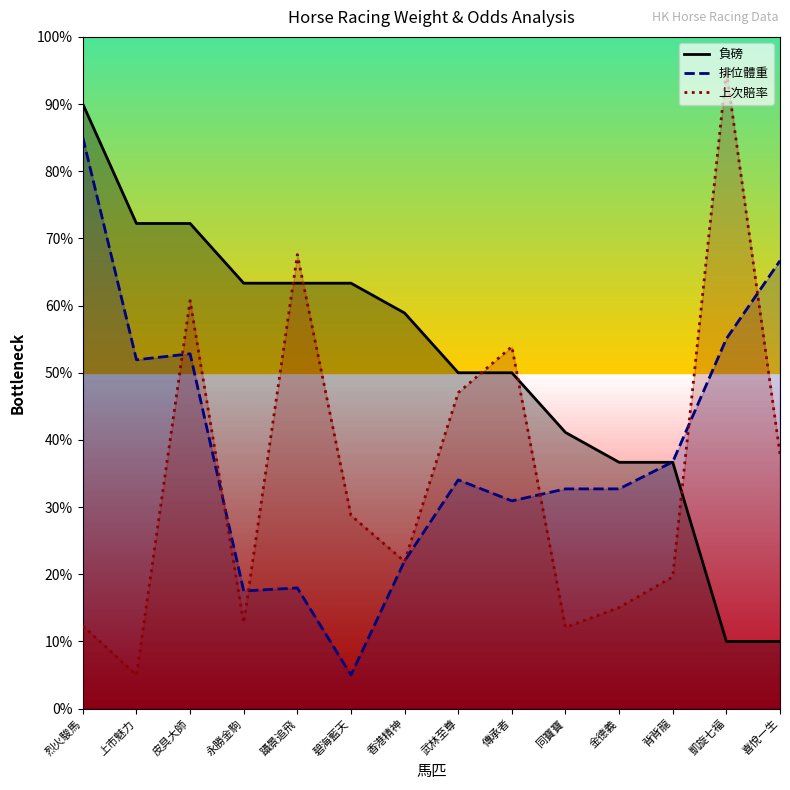

Between 武林至尊 and 喜悅一生, which is larger?

武林至尊